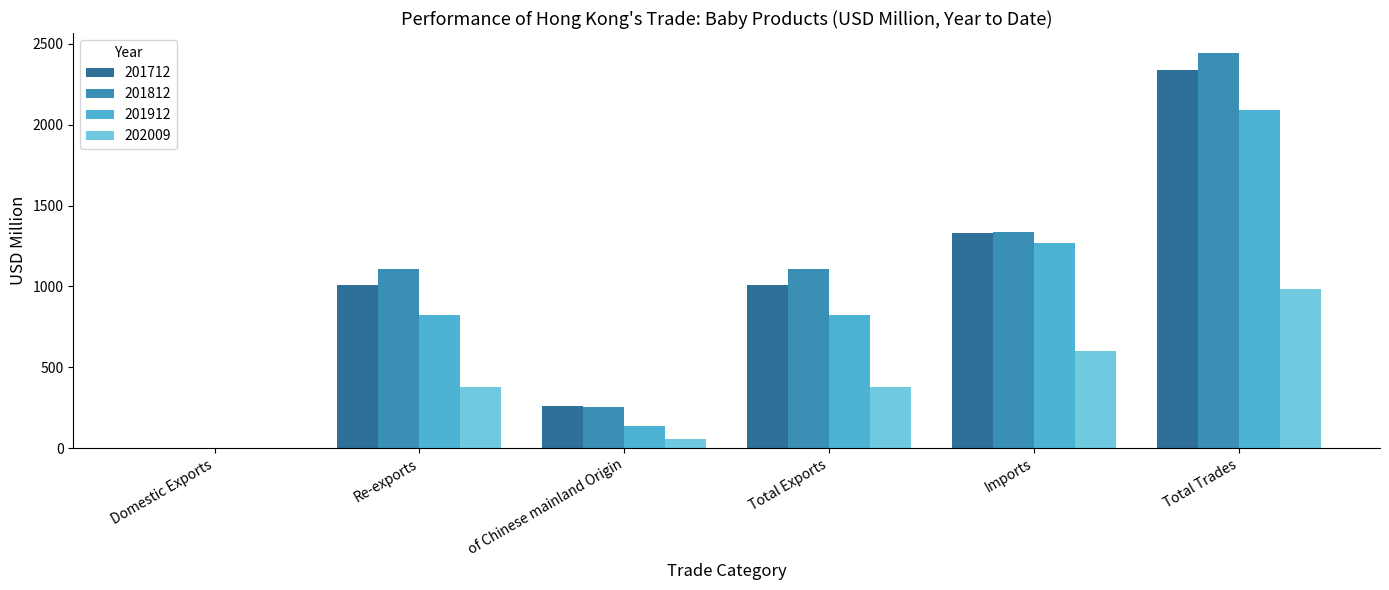

Is it true that 202009 equals 1327.6 at Total Trades?

False